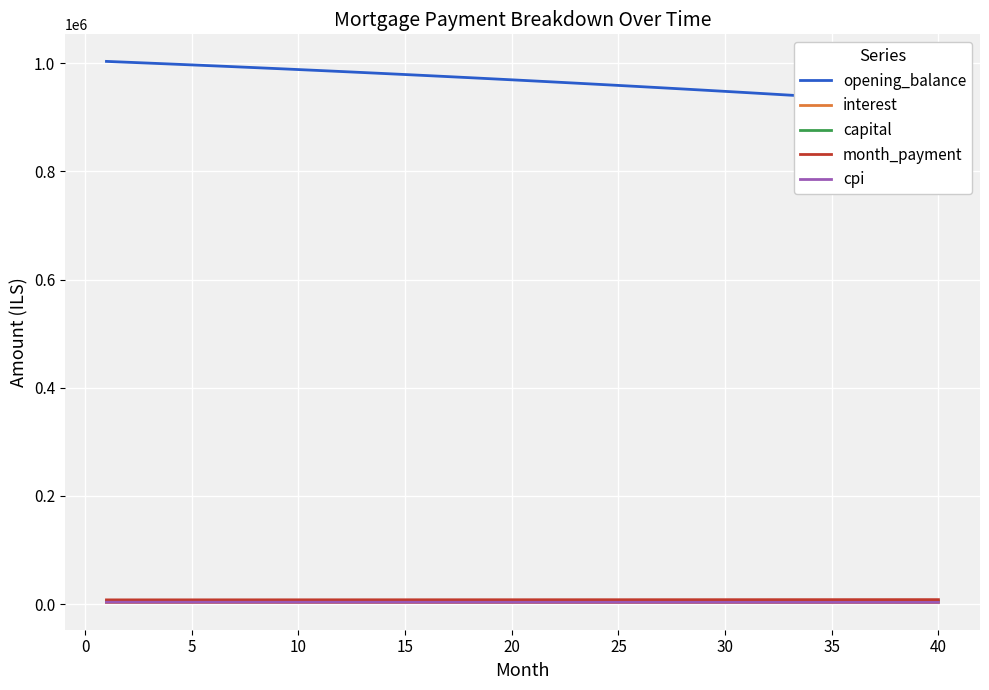

Which series has the largest range (max minus min)?

opening_balance